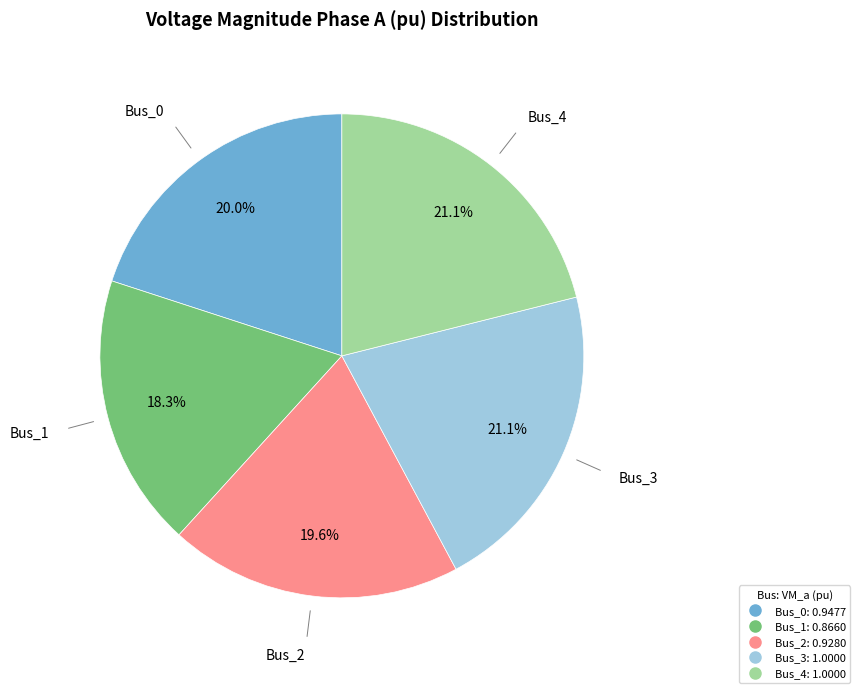

Between Bus_1 and Bus_3, which is larger?

Bus_3